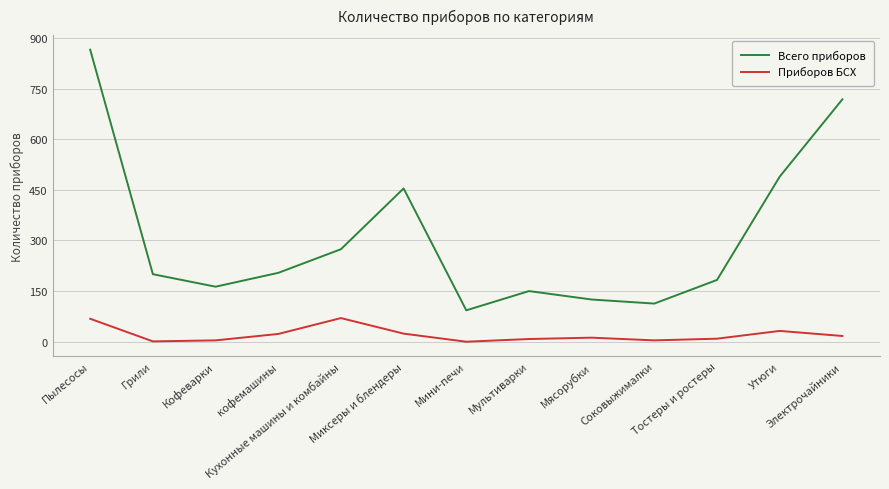

The Всего приборов series shows 489 at Утюги. True or false?

True